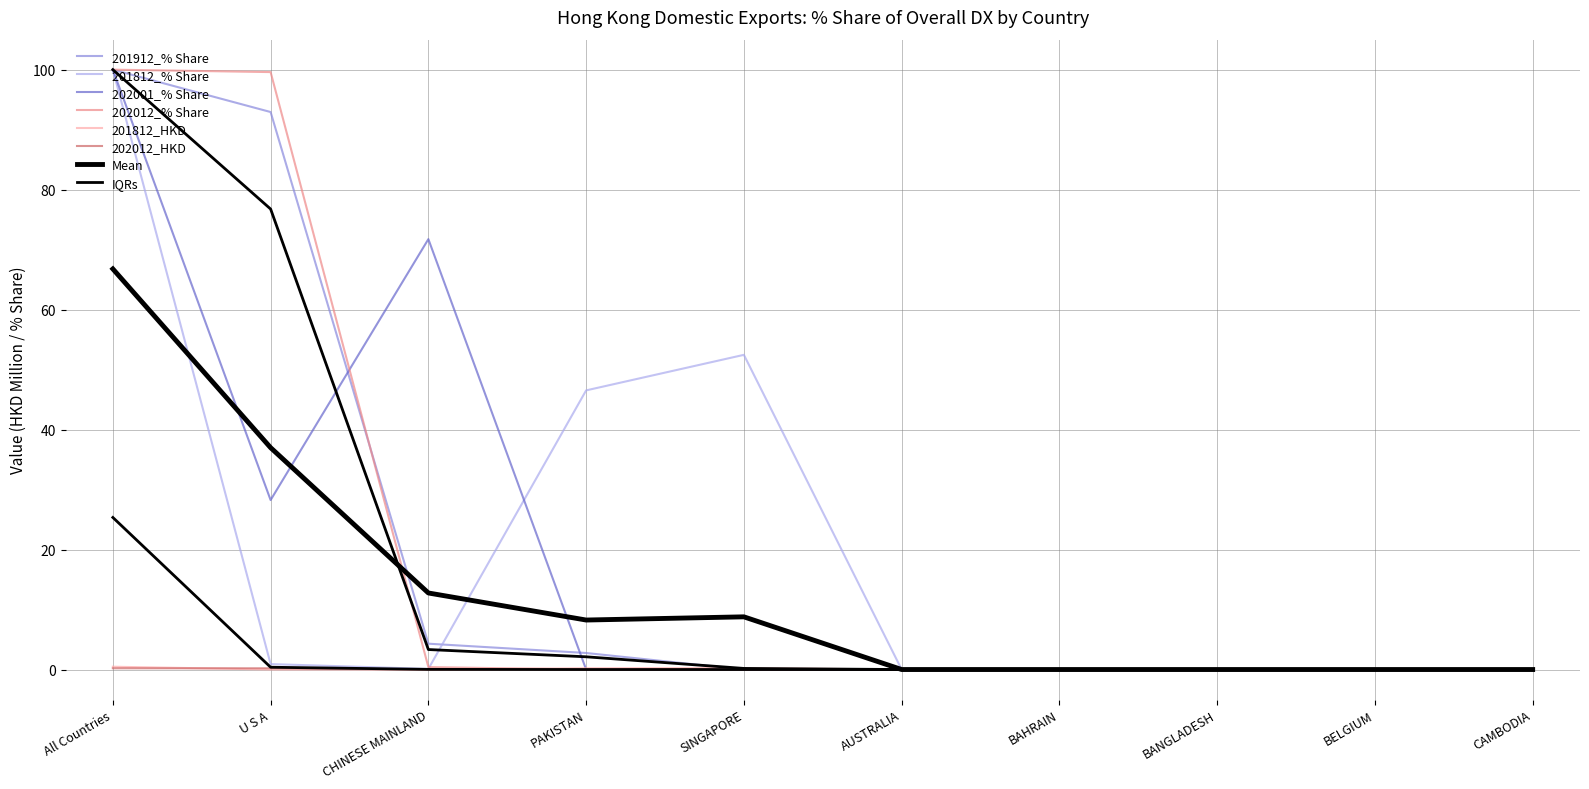

True or false: 202001_% Share has a value of 65.8 at SINGAPORE.

False